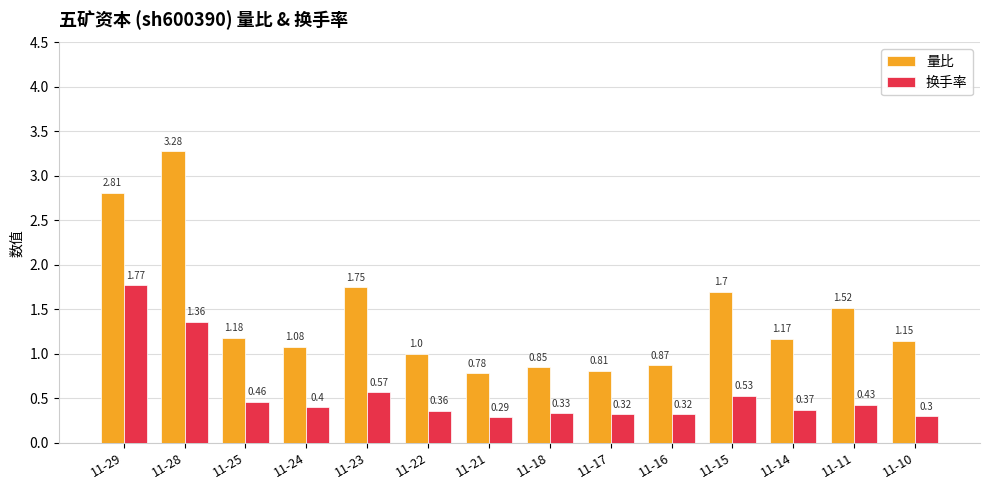

What is the sum of the 换手率 values at 11-28 and 11-29?

3.1